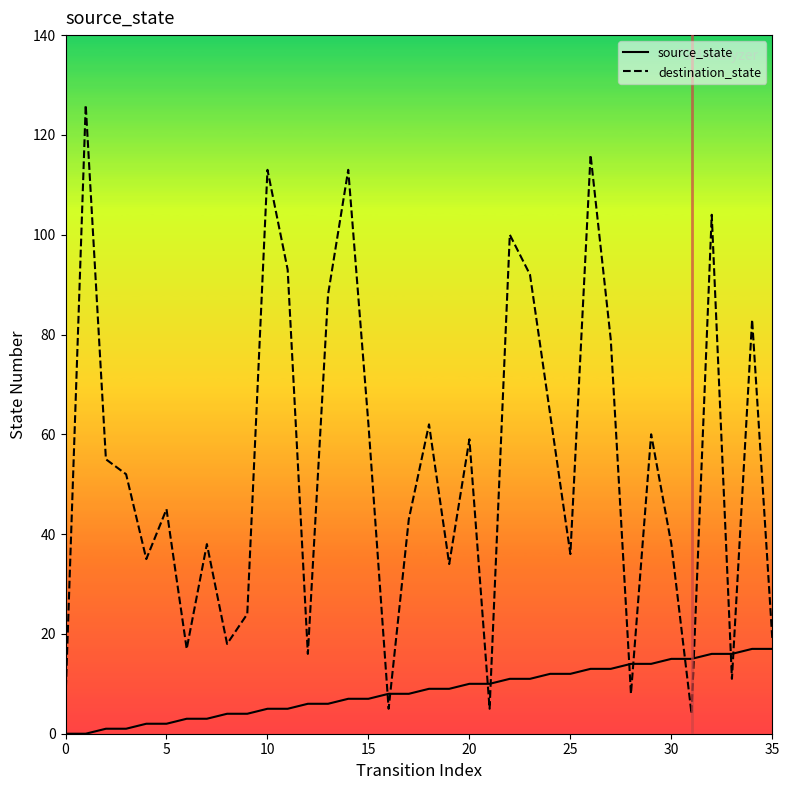

Which series has the largest total across all categories?

destination_state